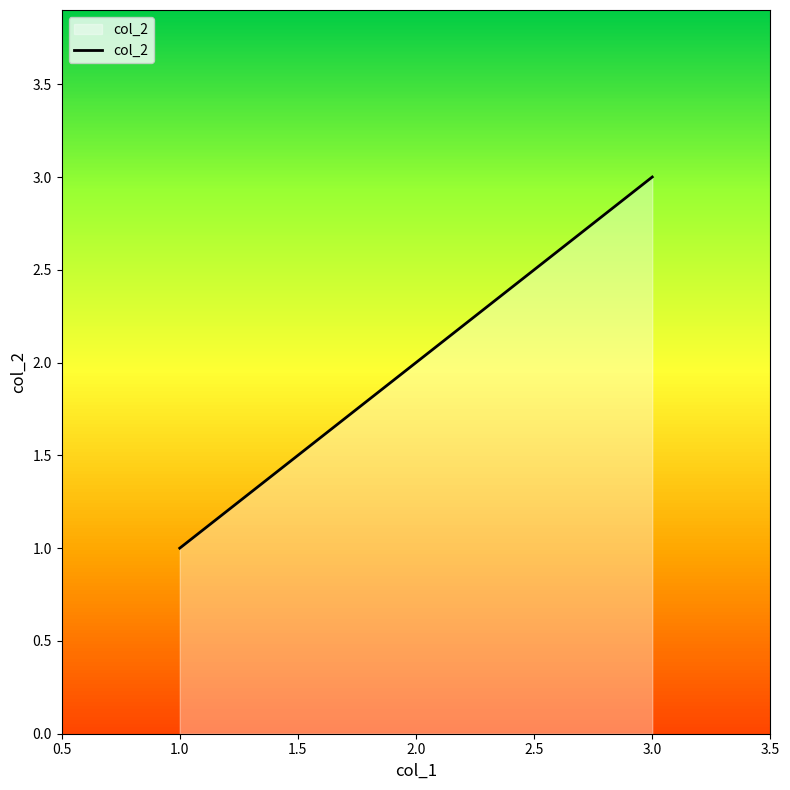

Between 3.0 and 2.0, which is larger?

3.0